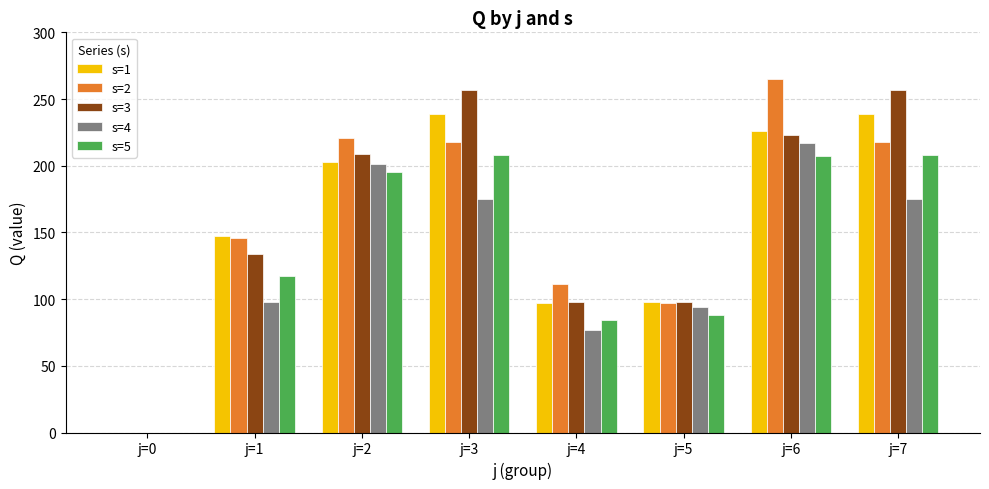

At which category does the chart reach its peak across all series?

j=6